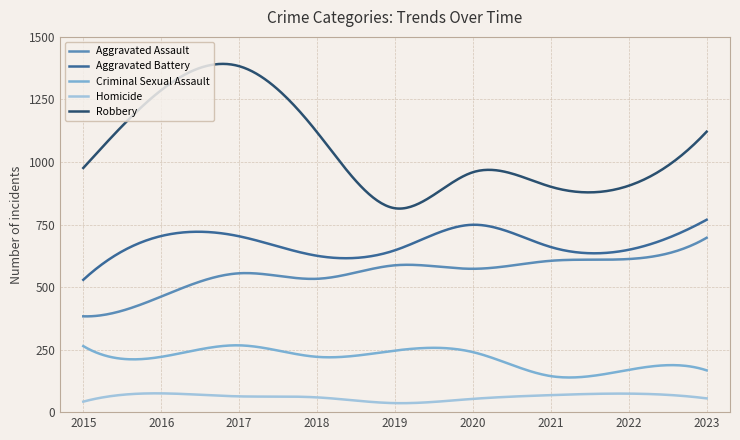

Rank the series by their maximum value, from lowest to highest.

Homicide, Criminal Sexual Assault, Aggravated Assault, Aggravated Battery, Robbery